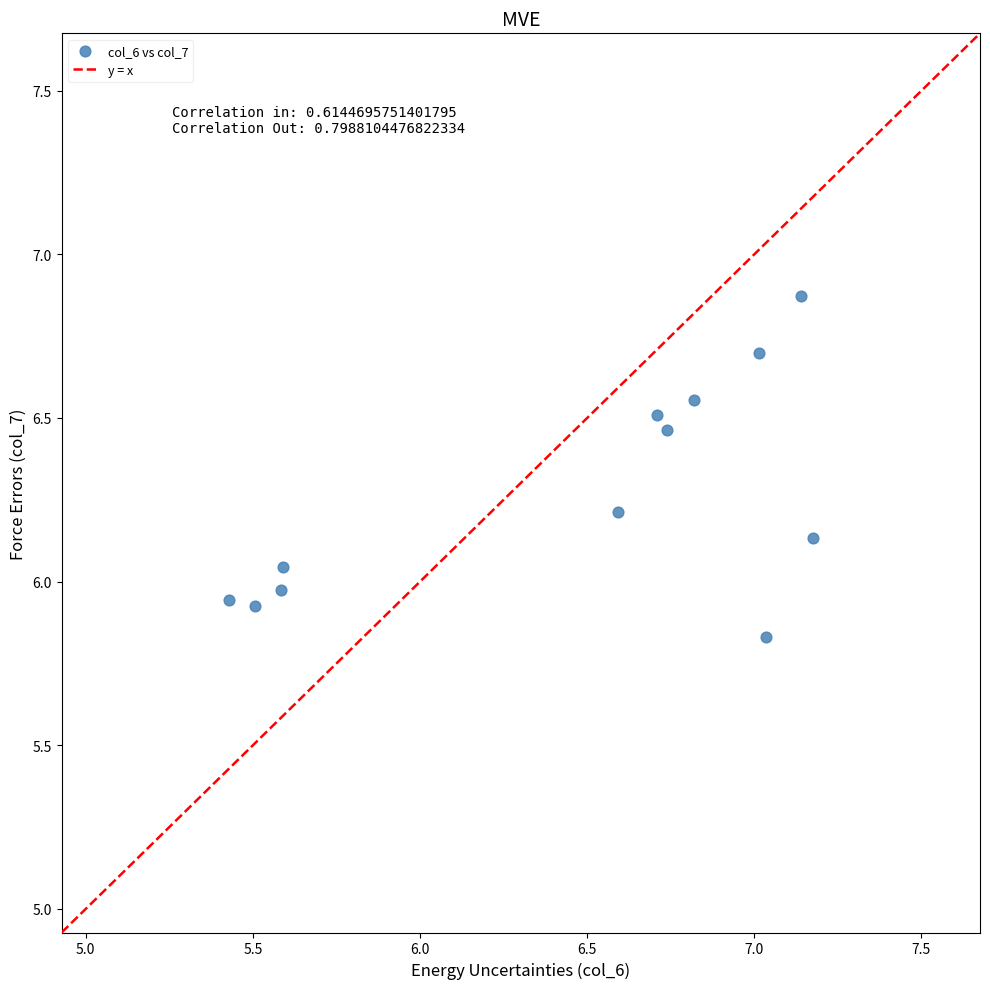

What is the range of Y values (max minus min)?

1.0